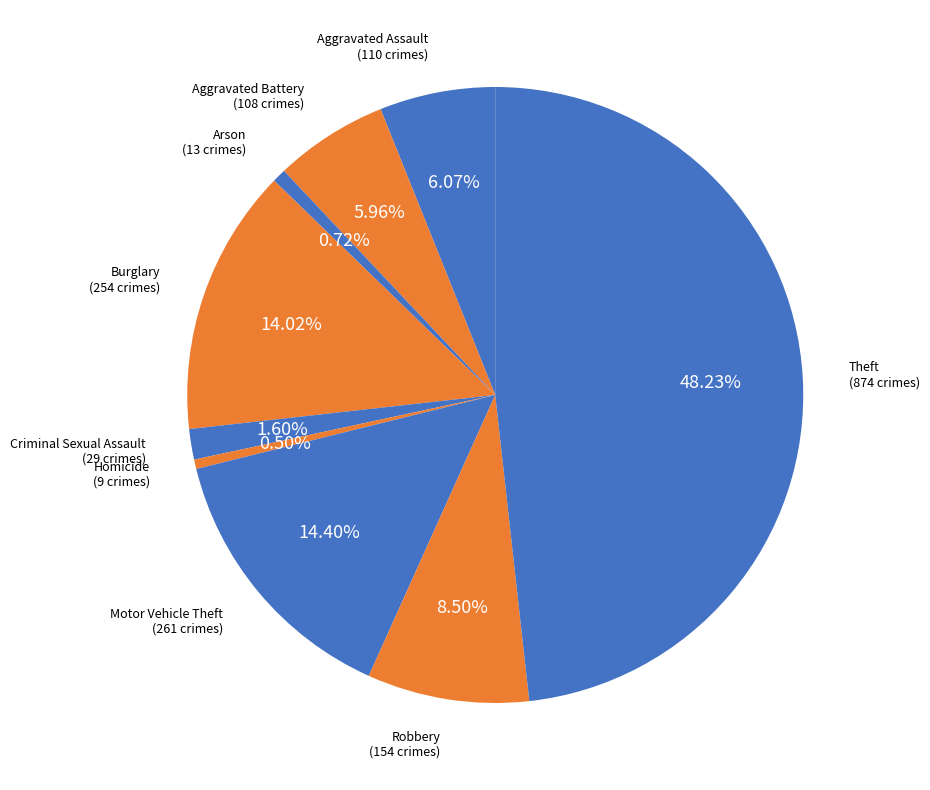

How many slices are in this pie chart?

9